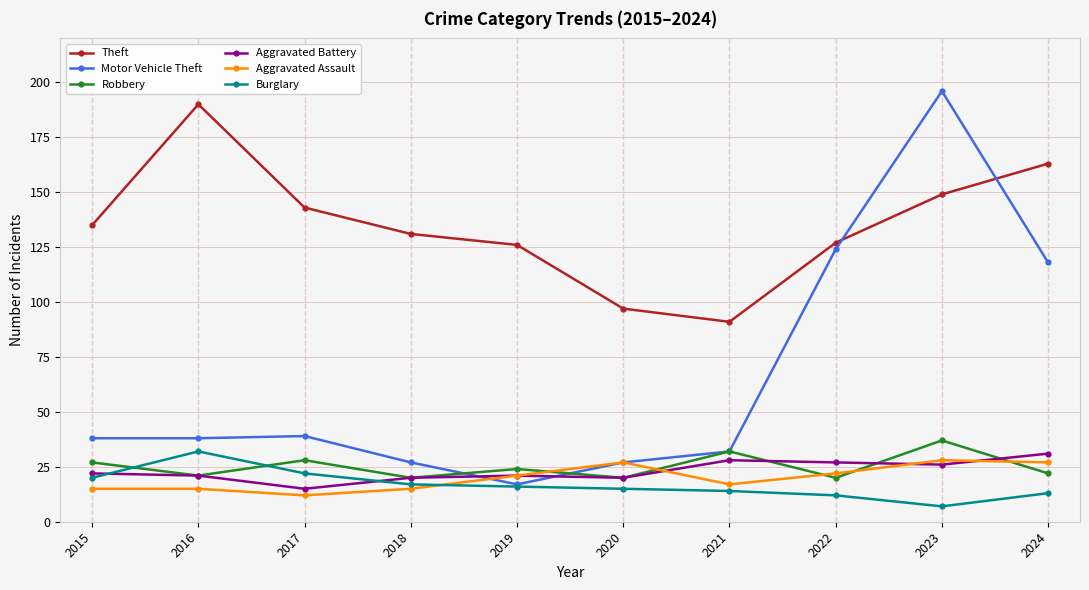

What is the minimum value for Aggravated Battery?

15